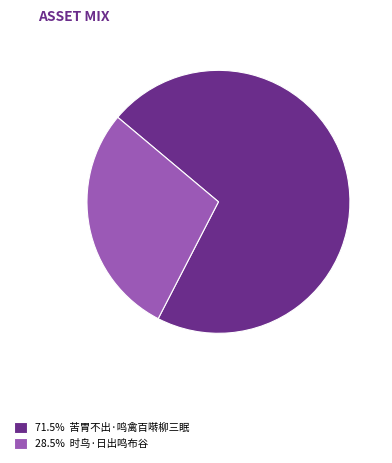

How many slices are in this pie chart?

2